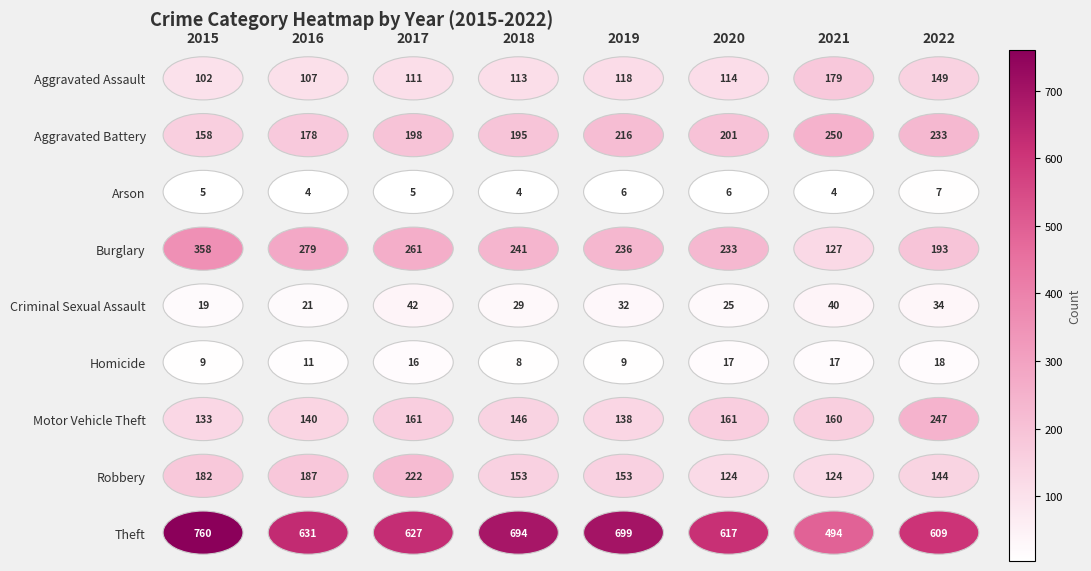

At which category is the sum across all series the highest?

2015